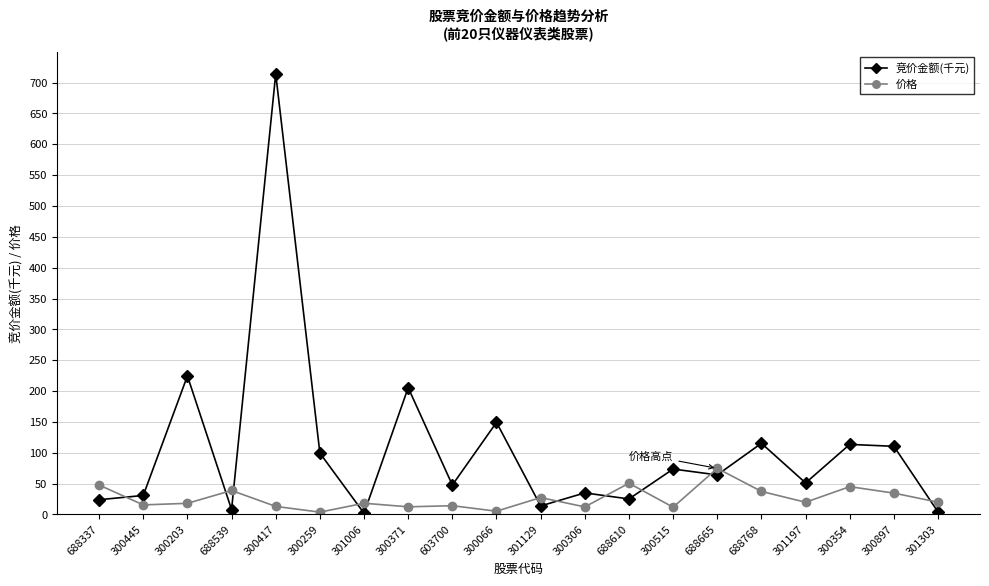

Rank the series by their average value, from lowest to highest.

价格, 竞价金额(千元)